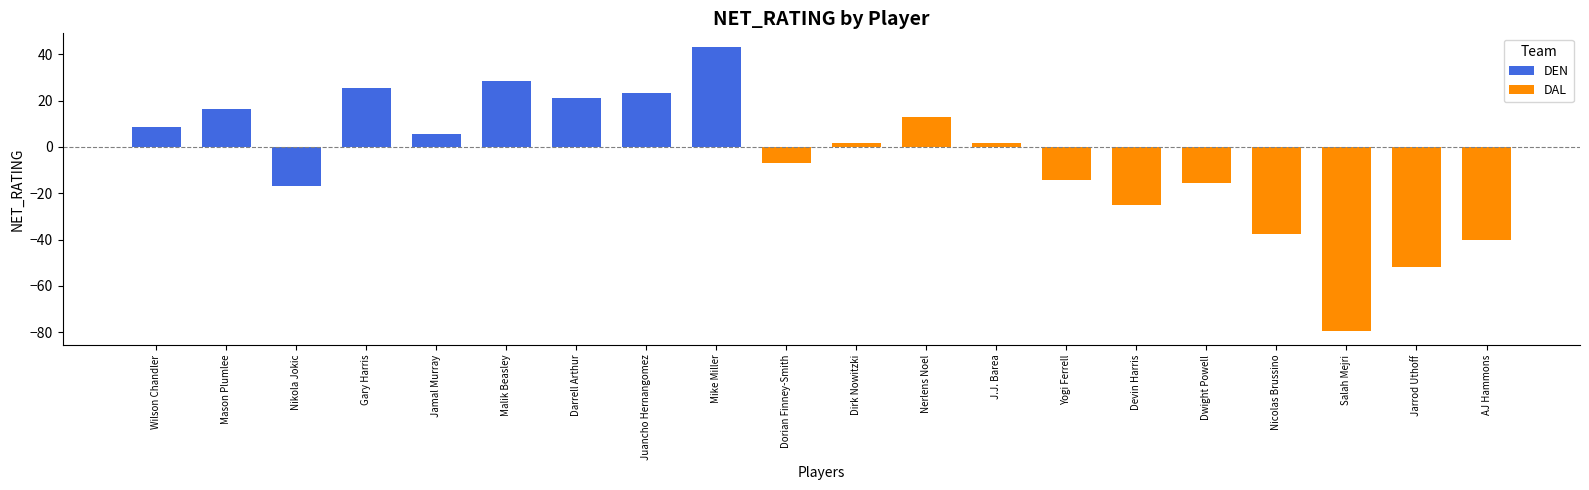

The value at Dirk Nowitzki is 2.6. True or false?

False